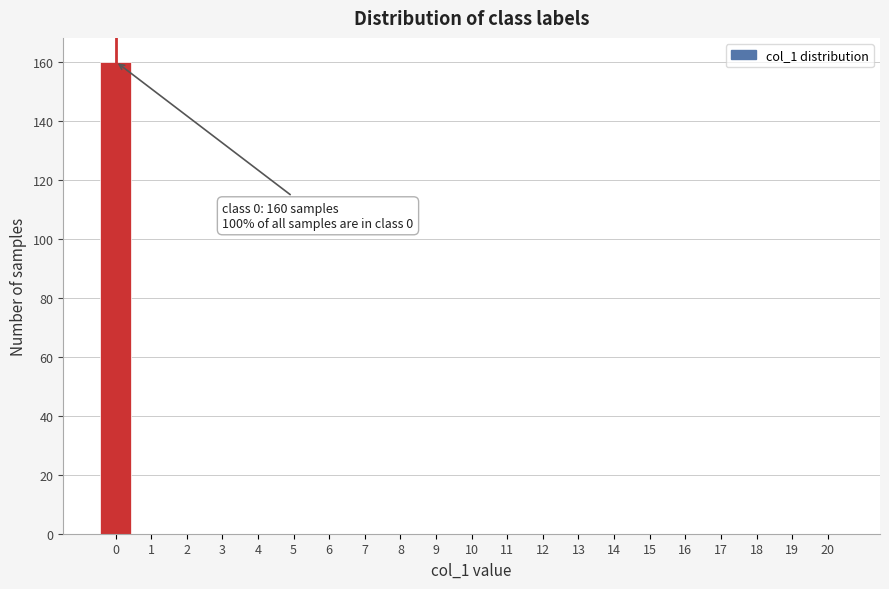

Reading left to right, list all the values displayed in this chart.

0=160	1=0	2=0	3=0	4=0	5=0	6=0	7=0	8=0	9=0	10=0	11=0	12=0	13=0	14=0	15=0	16=0	17=0	18=0	19=0	20=0